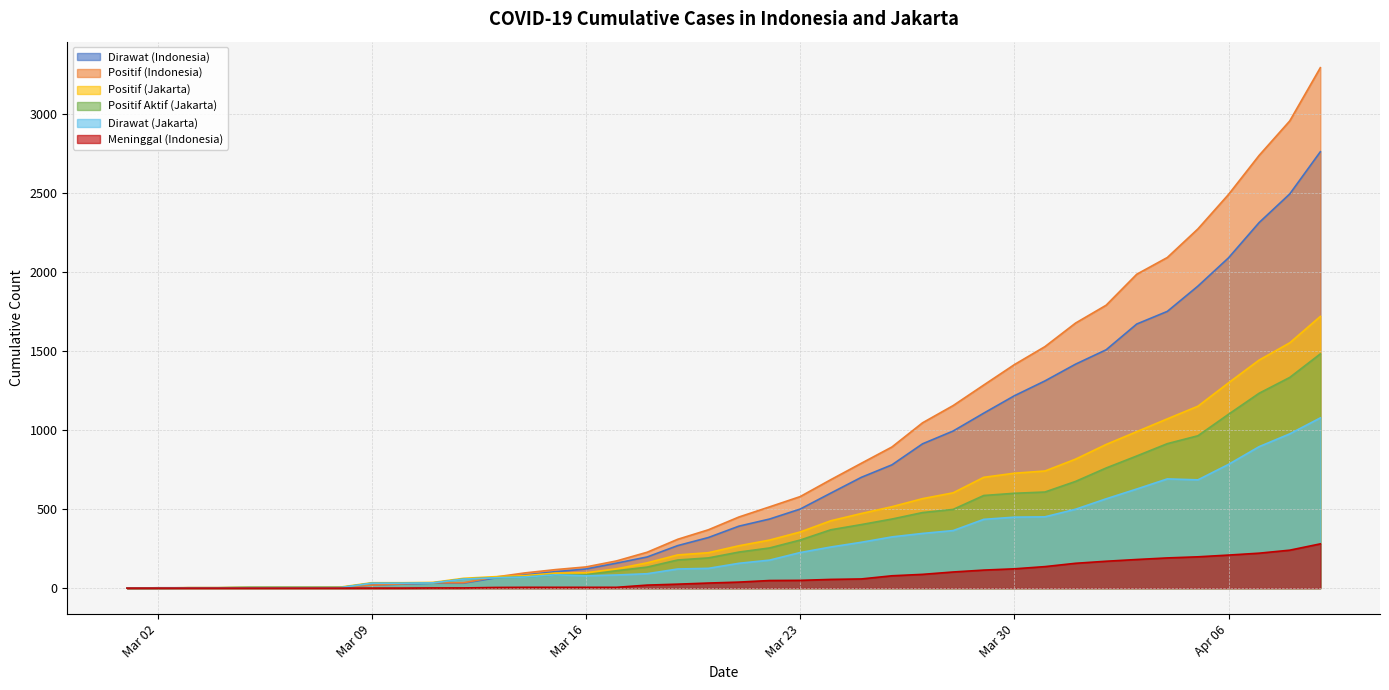

How many categories are shown in the chart?

40